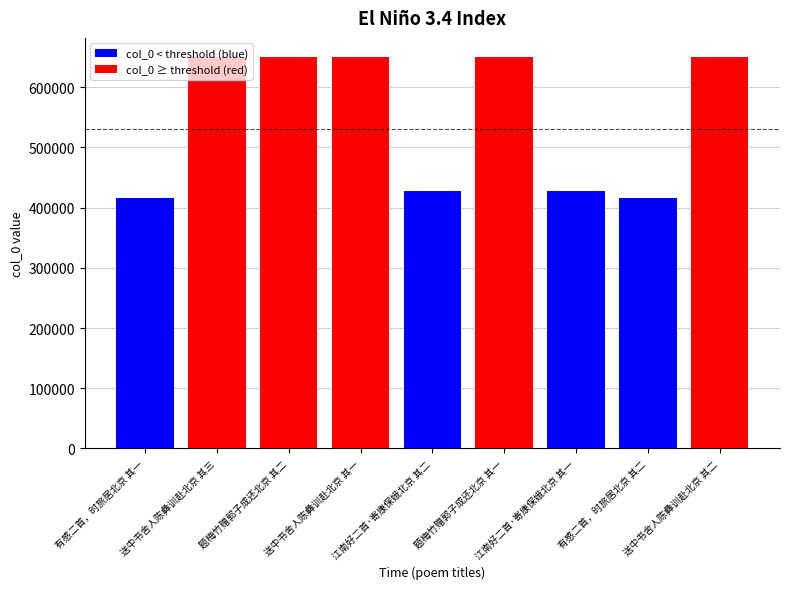

What is the sum of all values?

4934155